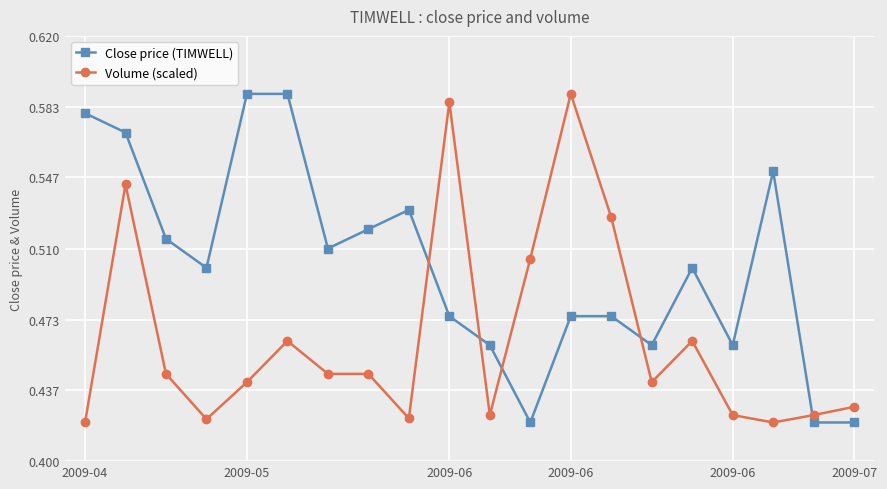

Count the Close price (TIMWELL) values in the range 0 to 1.

20